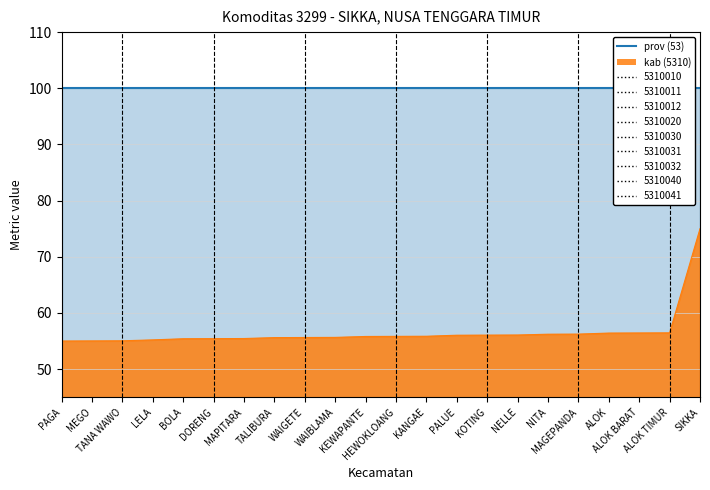

Reading left to right, list all the values displayed in this chart.

n_utp_seluruhnya_dijual_line: 100.0	100.0	100.0	100.0	100.0	100.0	100.0	100.0	100.0	100.0	100.0	100.0	100.0	100.0	100.0	100.0	100.0	100.0	100.0	100.0	100.0	100.0
n_utp_sebagian_besar_dikonsumsi_sendiri: 55.0	55.0	55.0	55.2	55.4	55.4	55.4	55.6	55.6	55.6	55.8	55.8	55.8	56.0	56.1	56.1	56.2	56.2	56.4	56.4	56.5	75.0